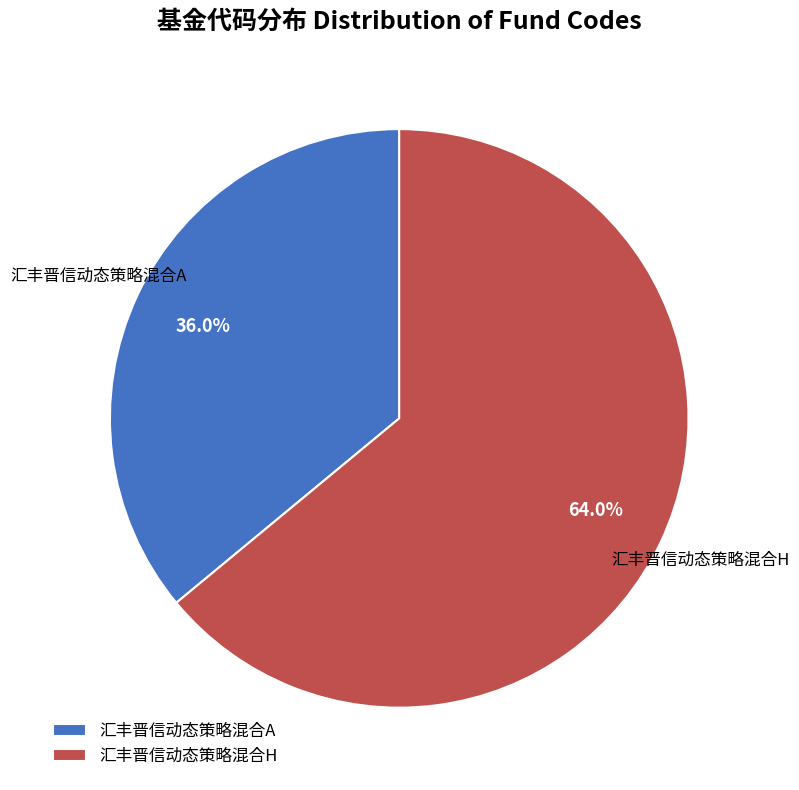

Count the number of slices in the pie.

2